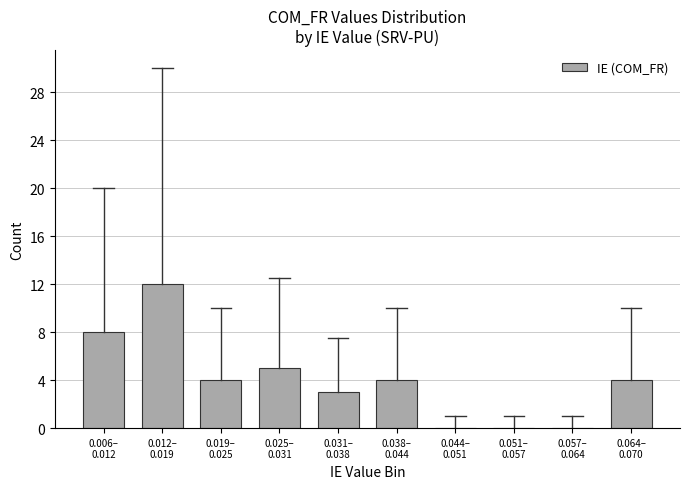

What is the sum of all values?

40